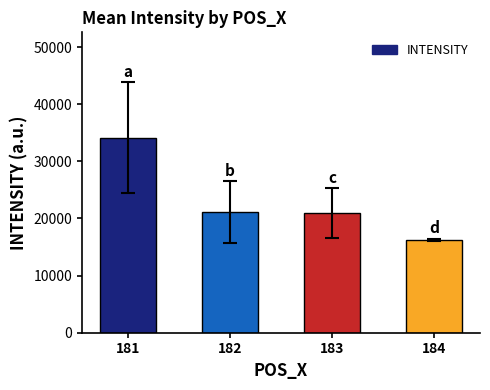

The value at 182 is 21143.3. True or false?

True